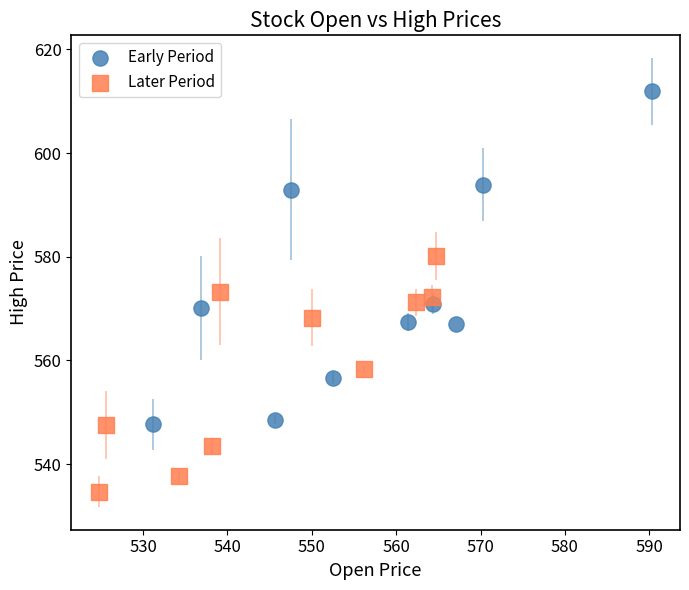

Which series contains the lowest Y value?

Later Period